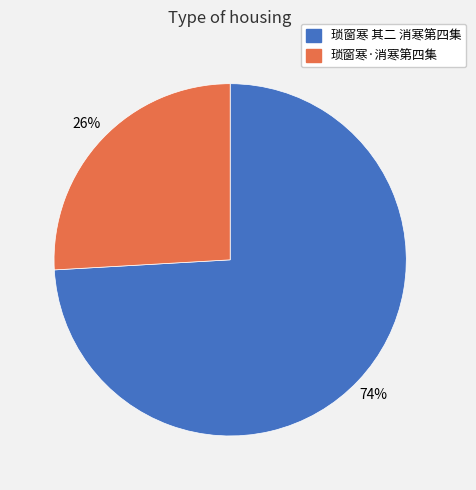

How many slices are in this pie chart?

2